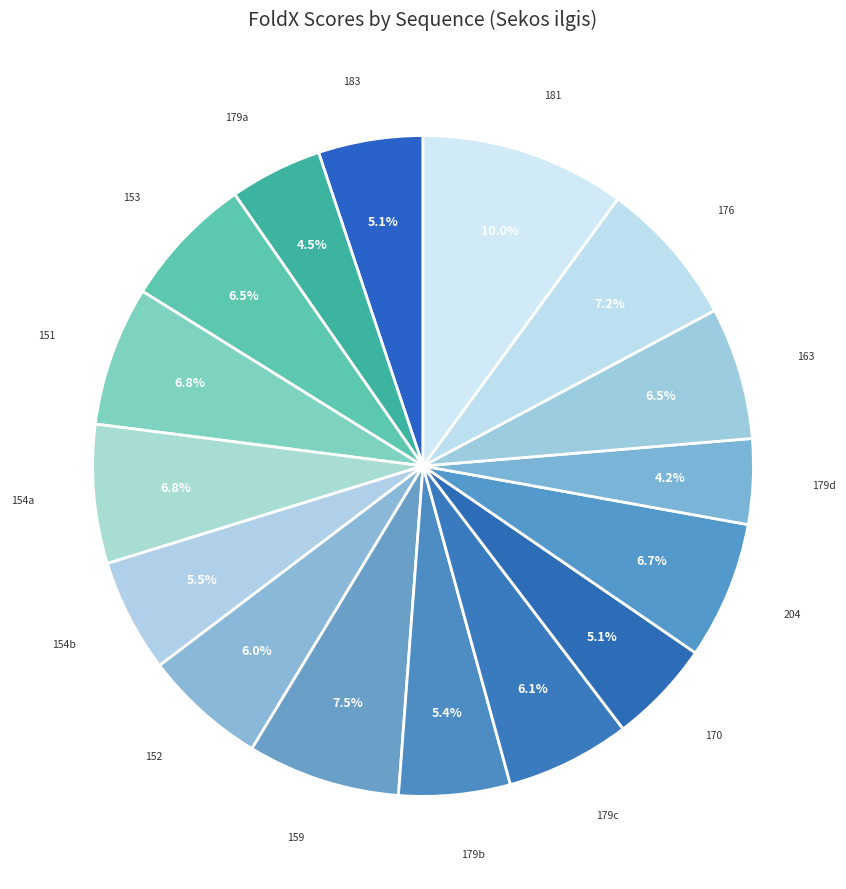

Which category has the biggest portion of the pie?

A0A3P9L7A2
(181)